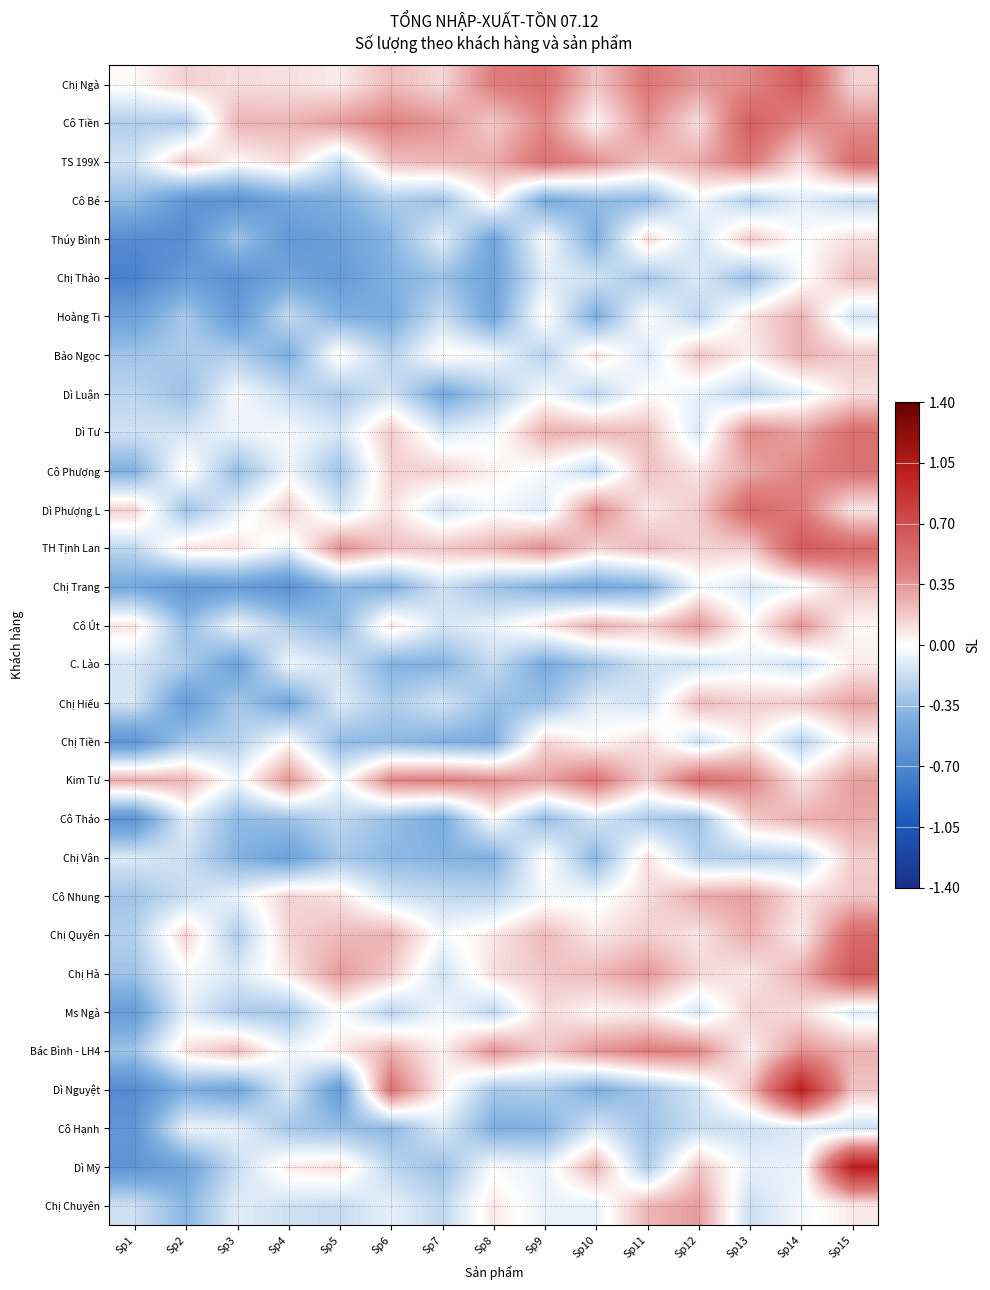

At which category is the sum across all series the highest?

Sp15